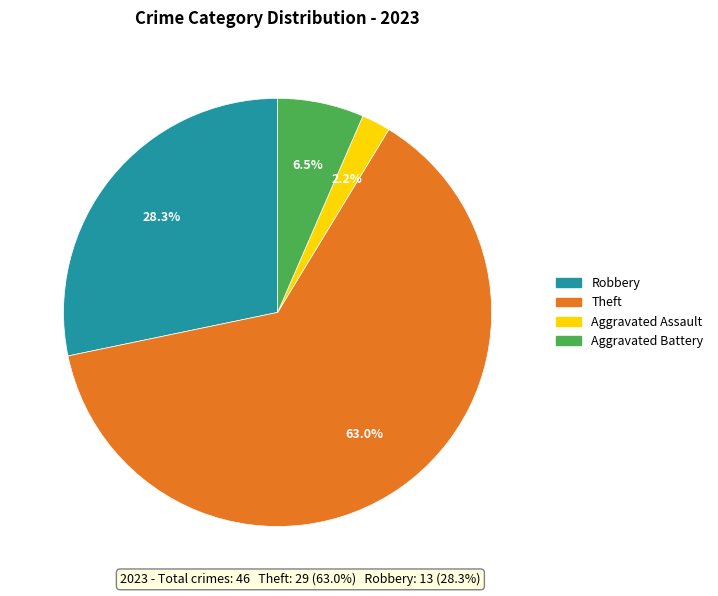

Count the number of slices in the pie.

4